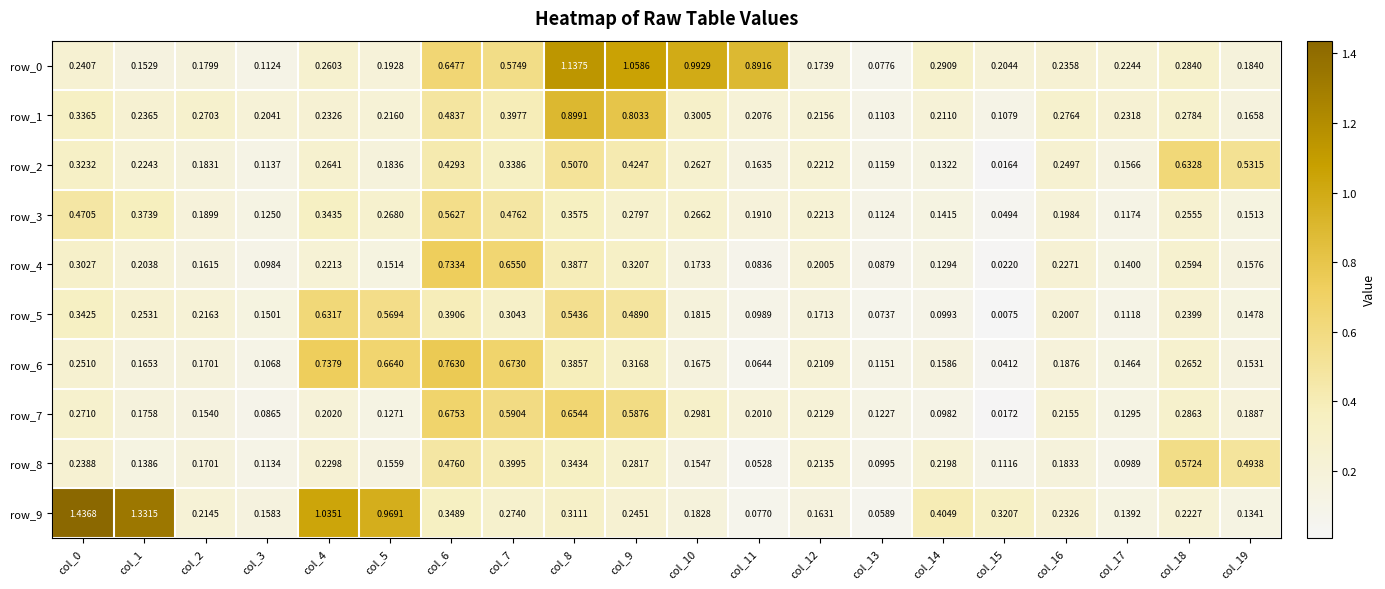

Is the value of row_8 at col_11 greater than the value of row_6 at col_16?

No